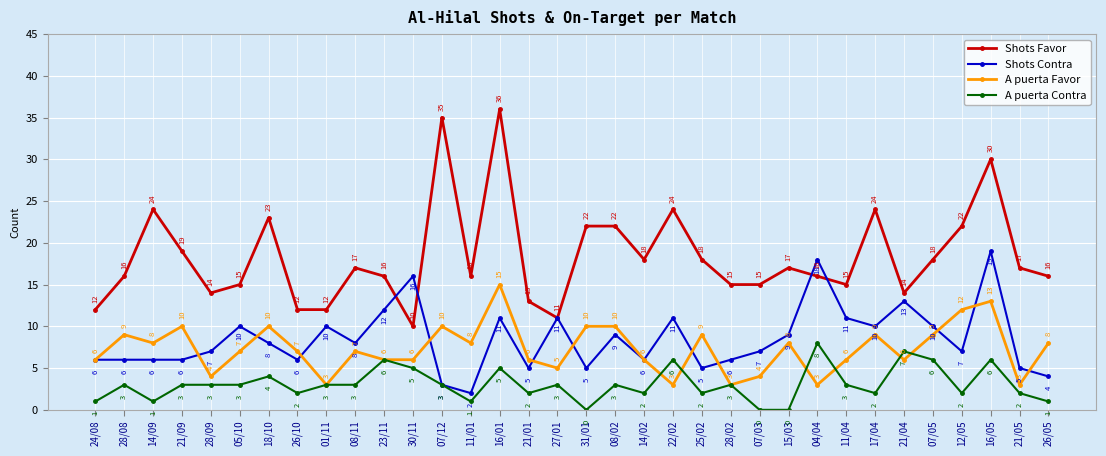

At which label is Shots Favor closest to 23?

18/10